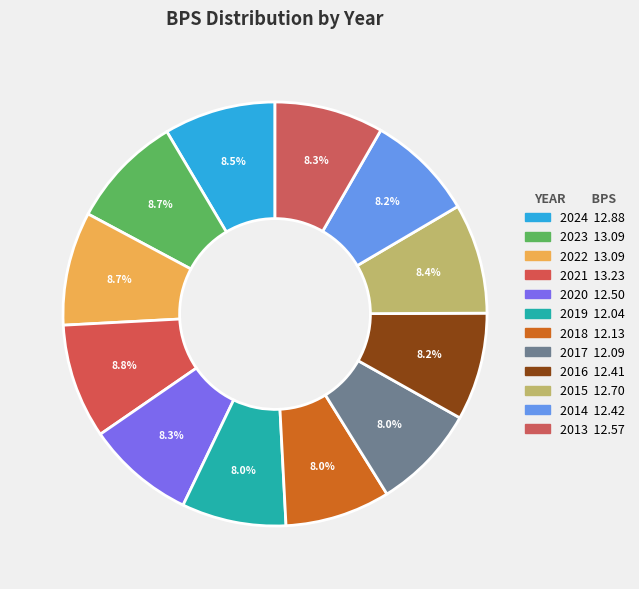

How much of the chart is everything except 2015?

91.6%